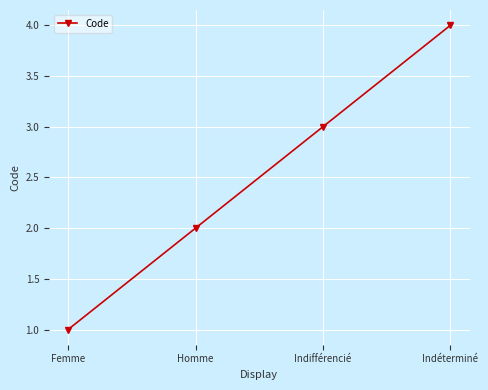

What position from the left is Indifférencié?

3